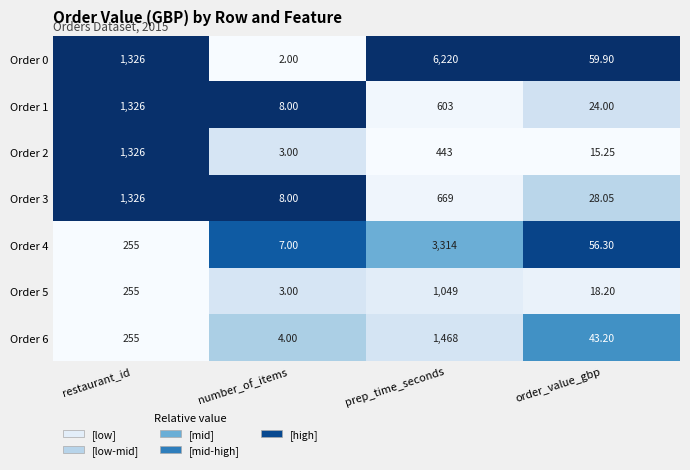

At which label does Order 1 first exceed 603?

restaurant_id